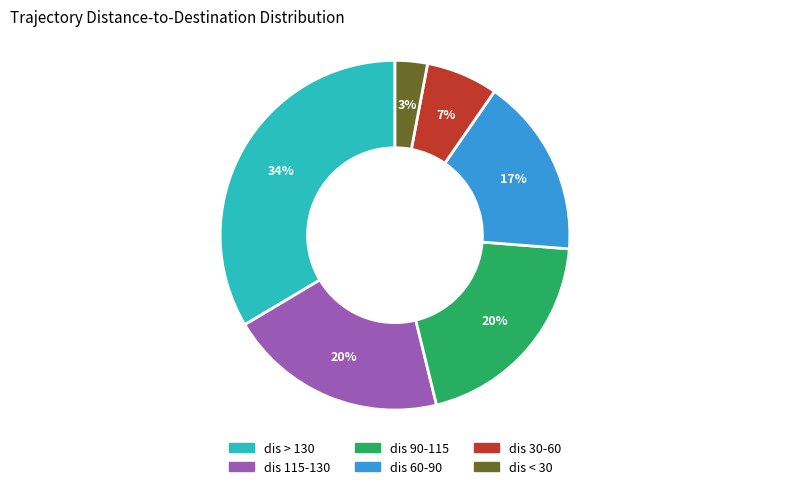

Does any single category account for the majority?

No